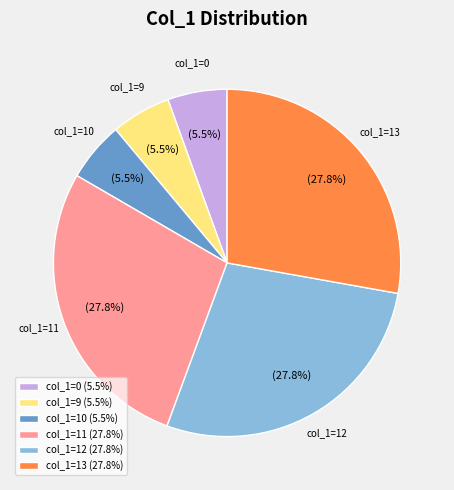

Between col_1=9 and col_1=13, which is larger?

col_1=13